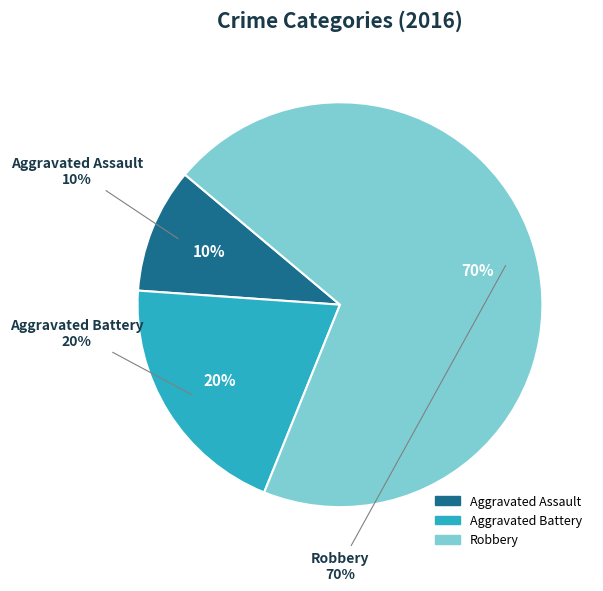

Count the number of slices in the pie.

3